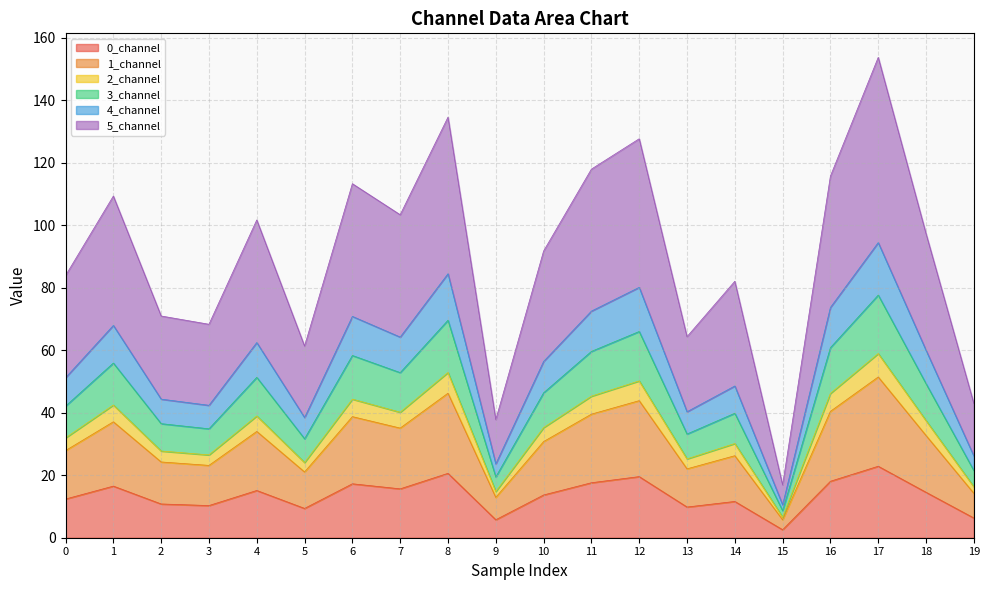

What are all the series names shown in the legend?

0_channel, 1_channel, 2_channel, 3_channel, 4_channel, 5_channel